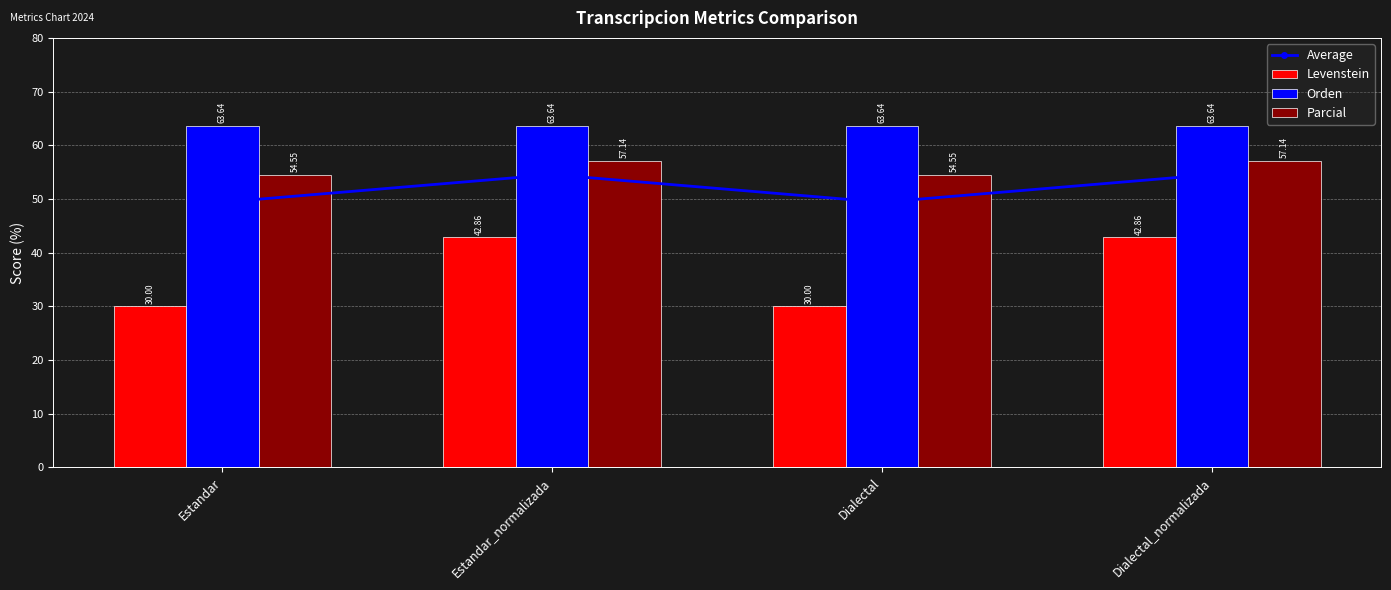

True or false: Orden has a value of 38.5 at Dialectal_normalizada.

False